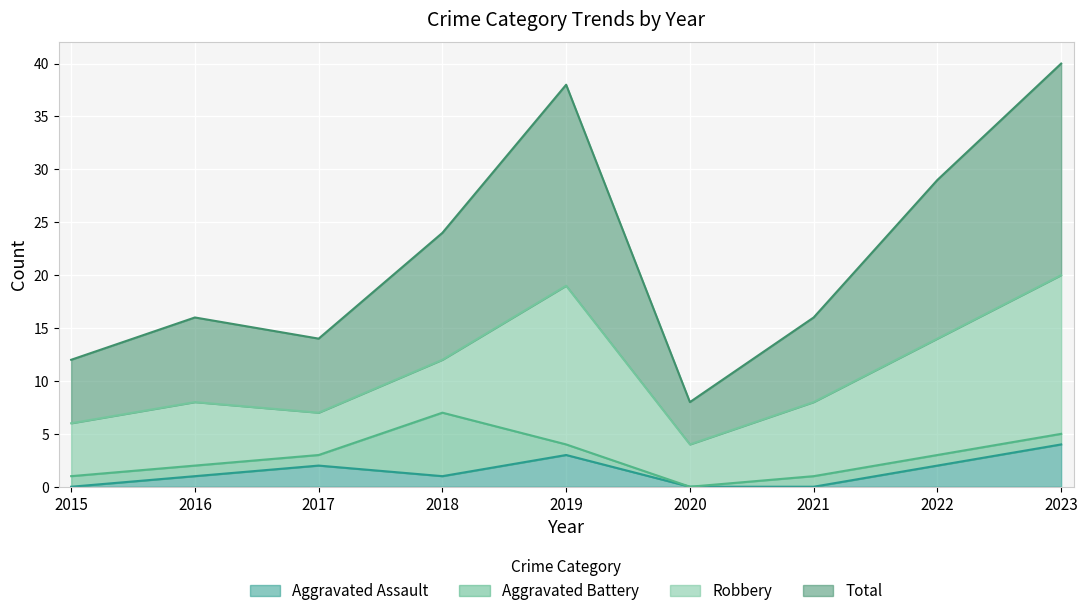

True or false: Aggravated Assault has more than 0 points higher than both neighbors.

True